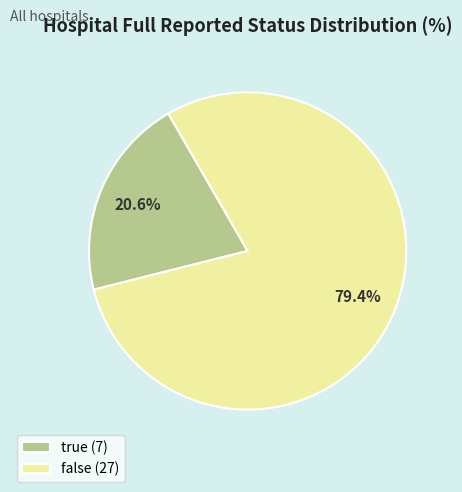

What portion of the pie excludes true?

79.4%